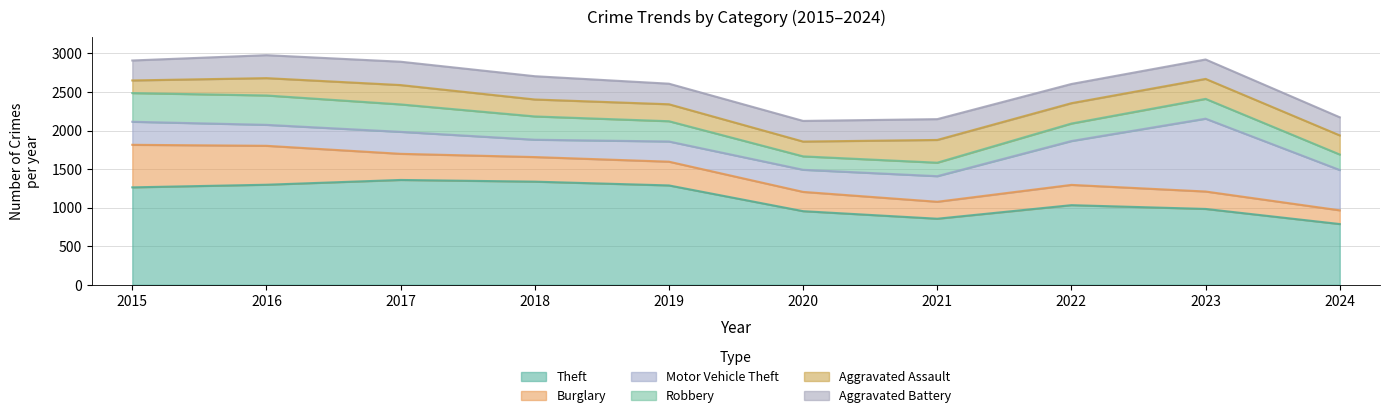

What is the difference between the maximum and minimum values in the Aggravated Assault series?

131